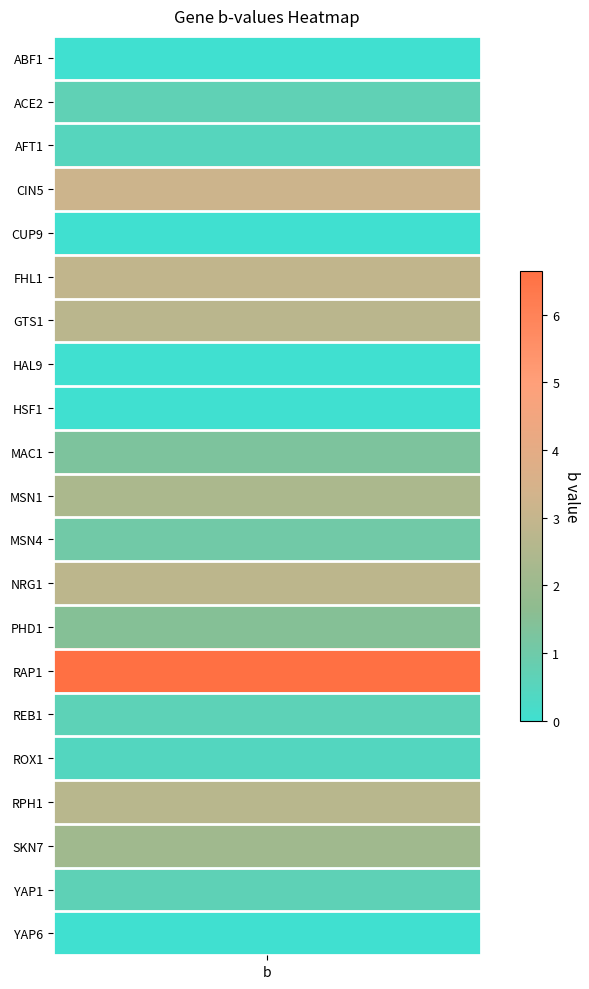

At which label does the data first exceed 1?

CIN5